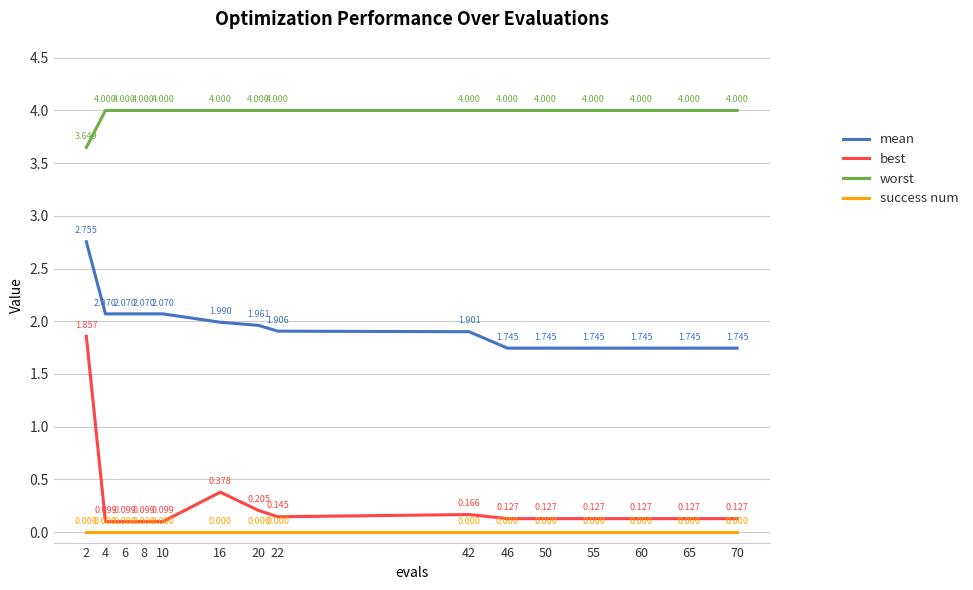

True or false: success num and worst intersect in this chart.

False